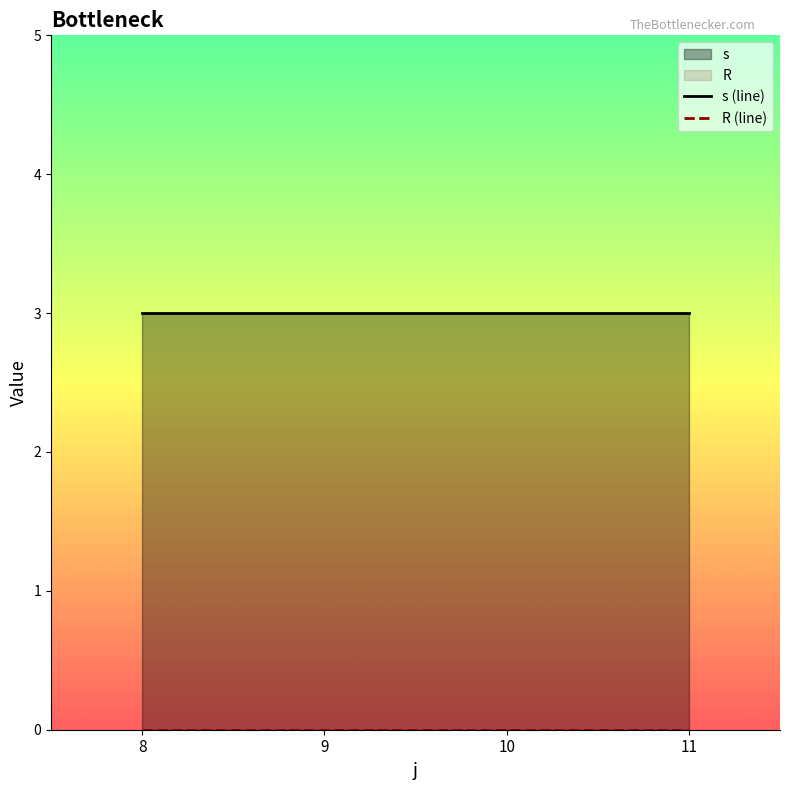

True or false: s (line) and R (line) cross at least once.

False